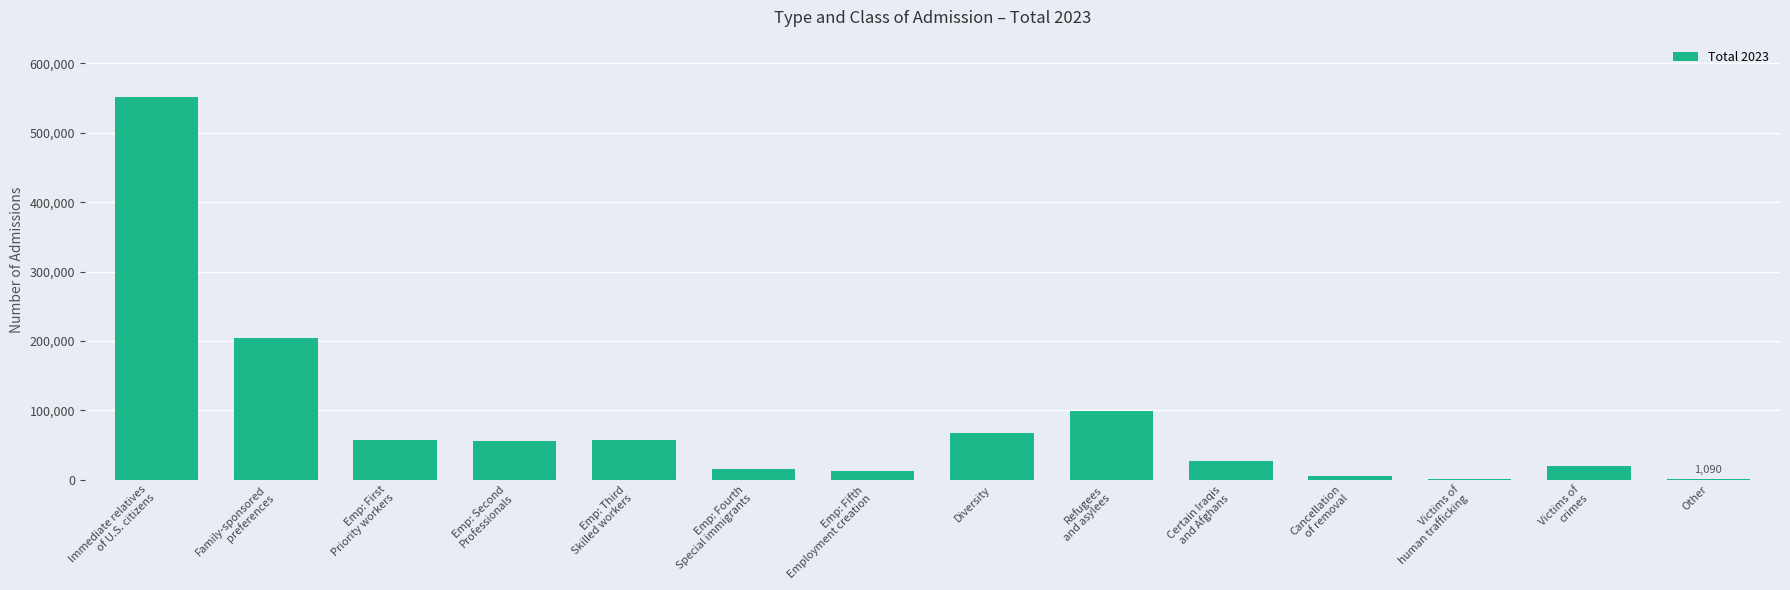

What is the maximum value shown in the chart?

551590